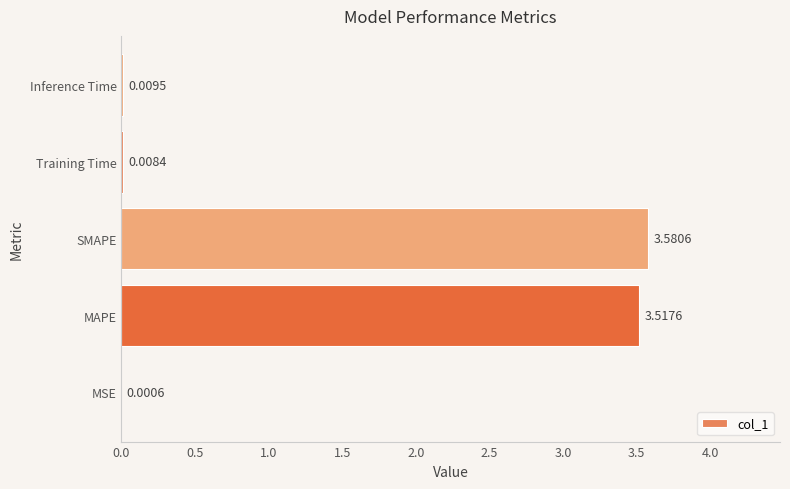

What is the sum of all values?

7.1